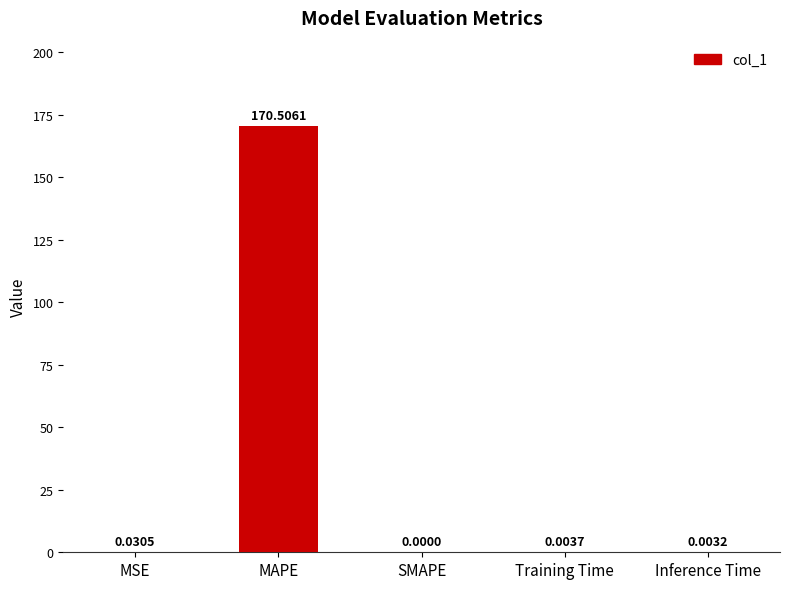

Which category has the highest value across all series?

MAPE